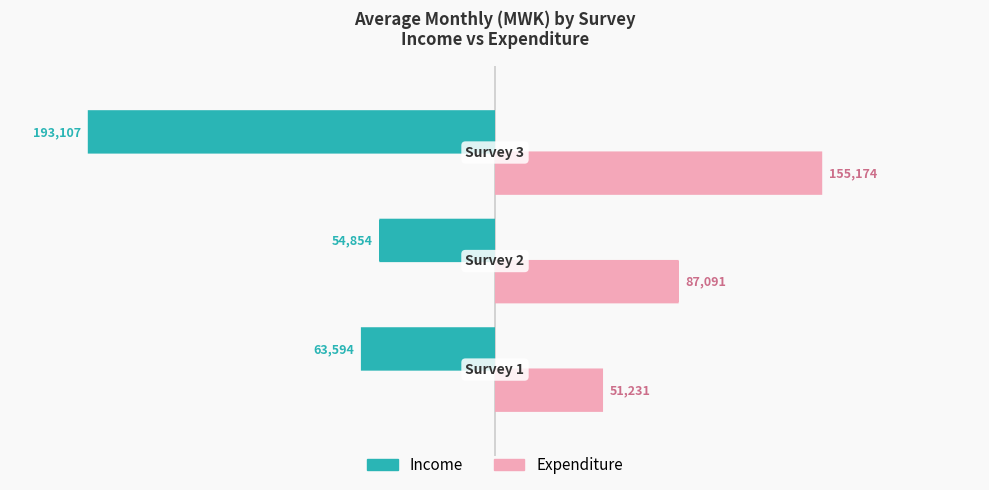

What is the difference between the second highest and minimum values in the Expenditure series?

35860.0